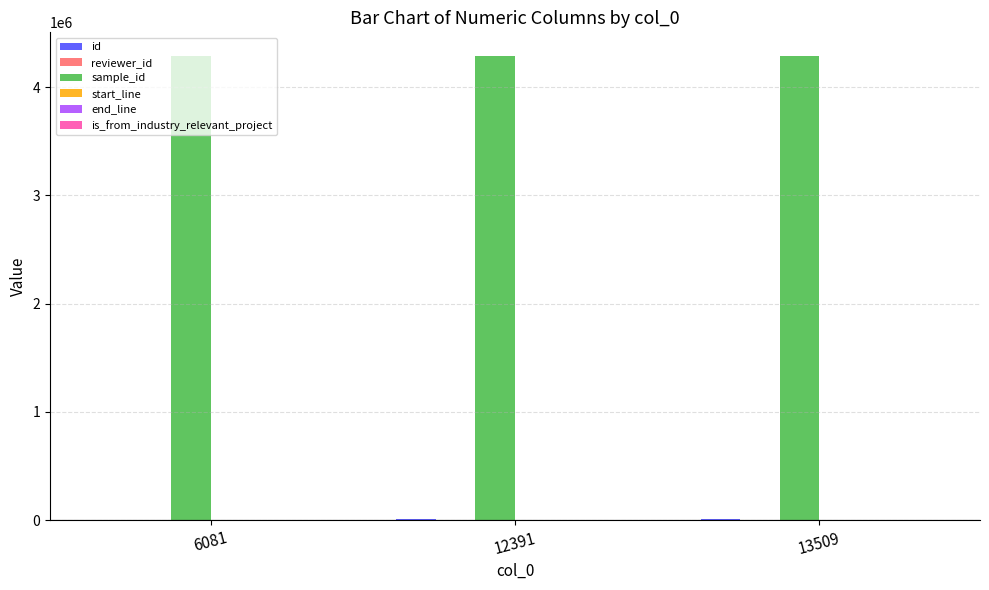

Count the number of categories in the chart.

3